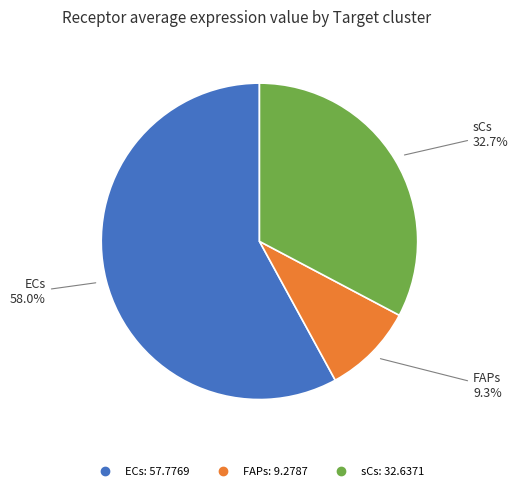

The sCs slice represents 21% of the pie. True or false?

False